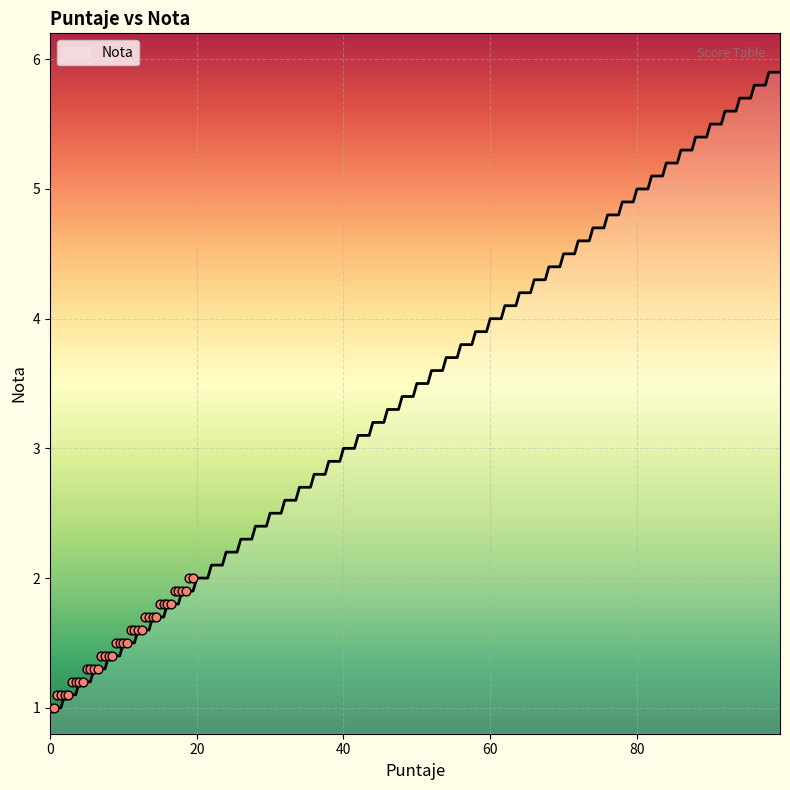

What is the change in value from 2.5 to 7.5?

+0.3